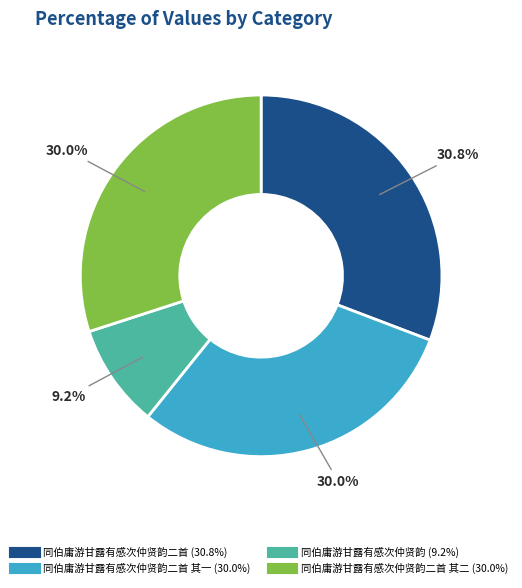

Does any single category account for the majority?

No